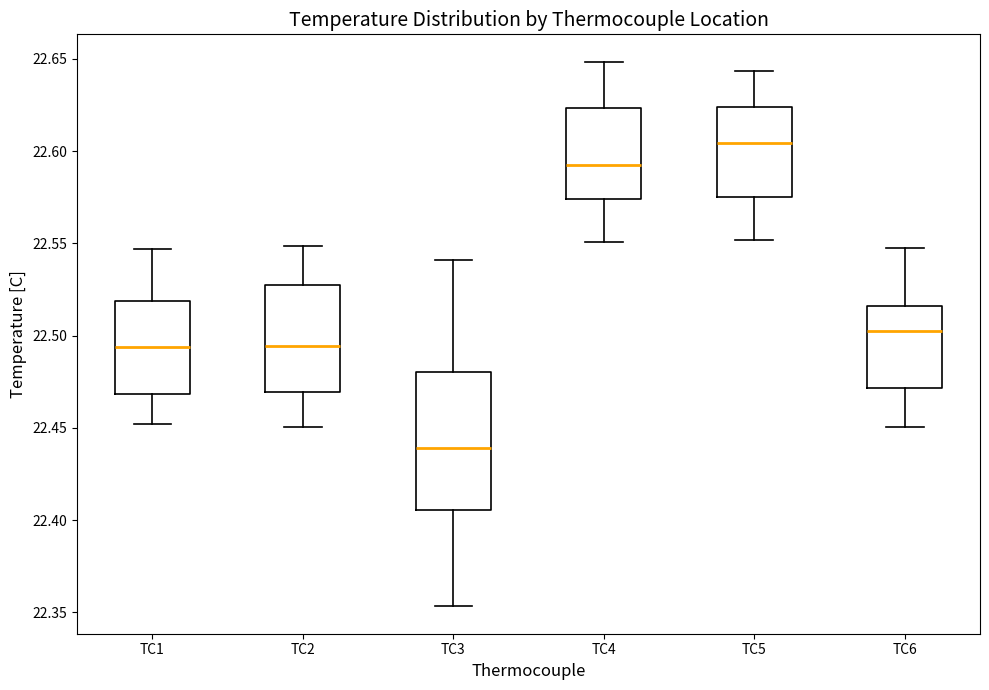

Reading left to right, transcribe this box plot: for each box, give where its median line is, the range the box spans, and where its two whiskers end, as read against the y-axis. The values are not printed on the chart, so give them approximately, as read against the axis.

TC1: median 22.495, box 22.470 to 22.520, whiskers 22.450 to 22.545
TC2: median 22.495, box 22.470 to 22.525, whiskers 22.450 to 22.550
TC3: median 22.440, box 22.405 to 22.480, whiskers 22.355 to 22.540
TC4: median 22.590, box 22.575 to 22.625, whiskers 22.550 to 22.650
TC5: median 22.605, box 22.575 to 22.625, whiskers 22.550 to 22.645
TC6: median 22.505, box 22.470 to 22.515, whiskers 22.450 to 22.545